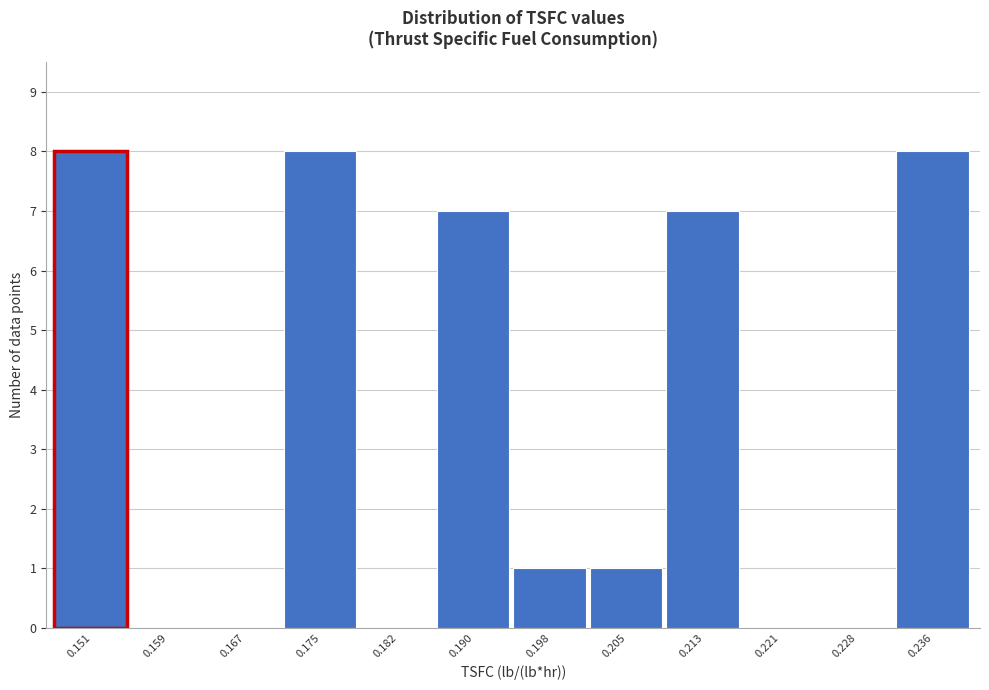

Reading left to right, extract all data points from this chart.

0.151=8	0.159=0	0.167=0	0.175=8	0.182=0	0.190=7	0.198=1	0.205=1	0.213=7	0.221=0	0.228=0	0.236=8